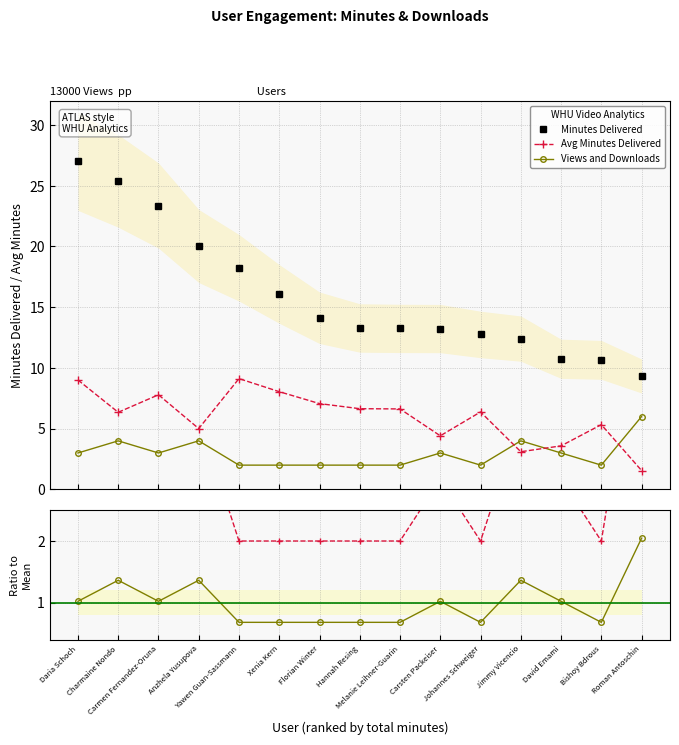

At Jimmy Vicencio, list the series in order from largest to smallest.

Minutes Delivered, Minutes / Avg Minutes, Views and Downloads, Avg Minutes Delivered, Views / Mean Views